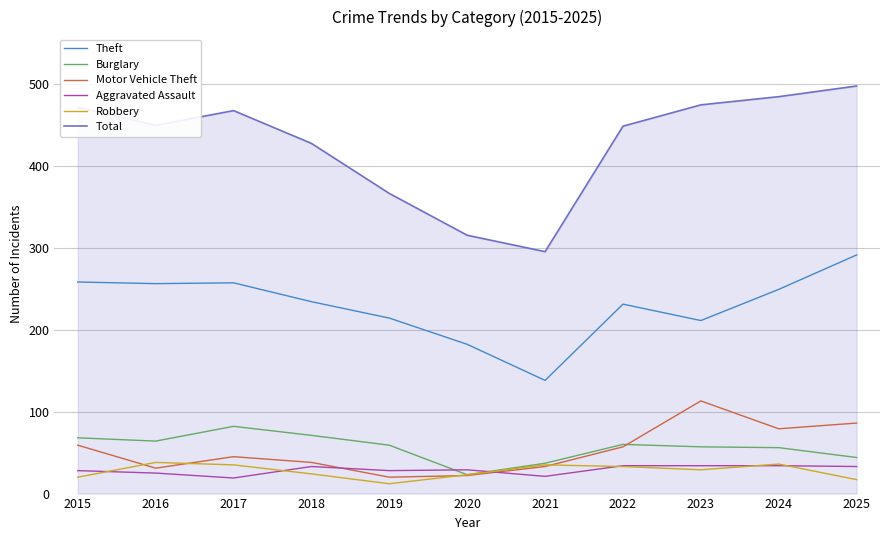

What is the spread (max minus min) of values at 2021?

274